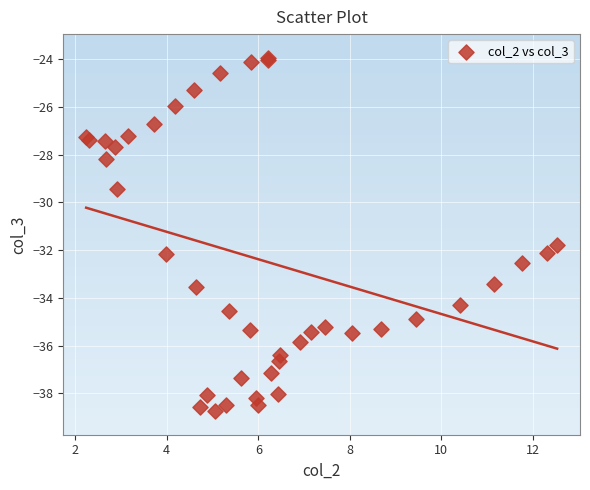

What Y value in the scatter plot is closest to -31?

-31.8